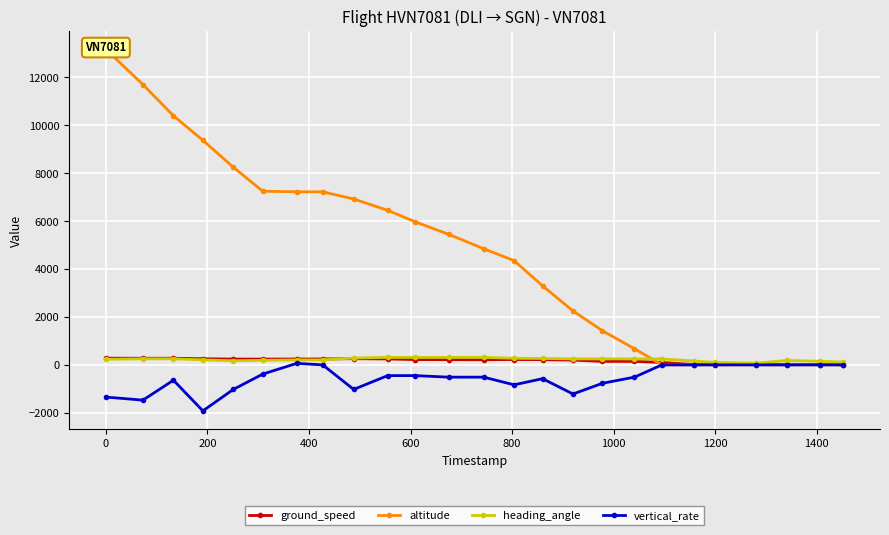

How many interior local valleys does the vertical_rate series have?

5